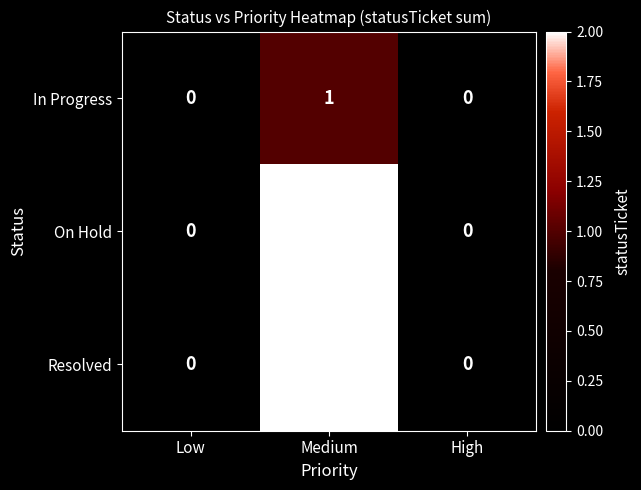

True or false: Resolved has a value of 0 at Low.

True